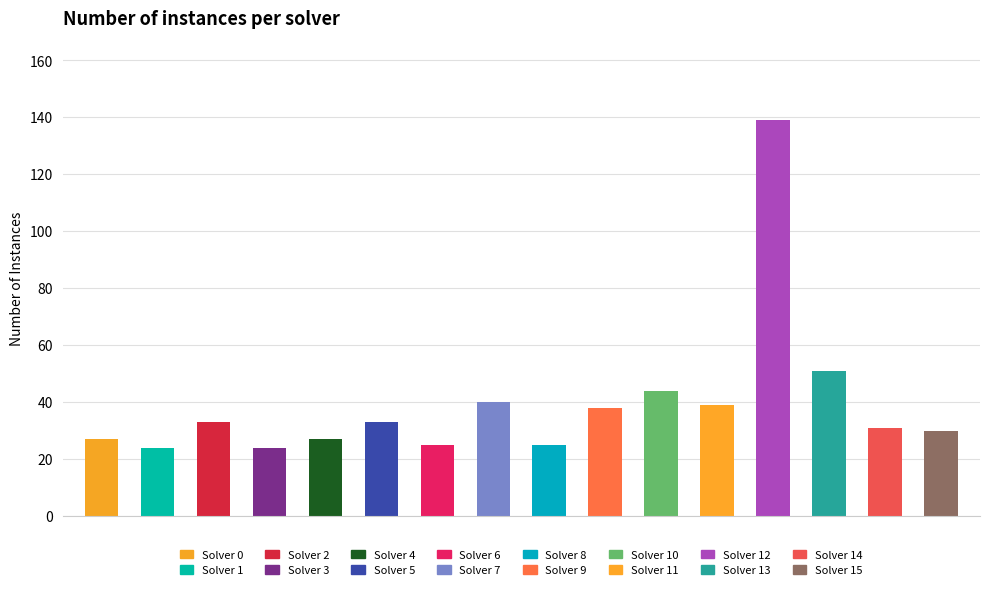

Count the number of categories in the chart.

16